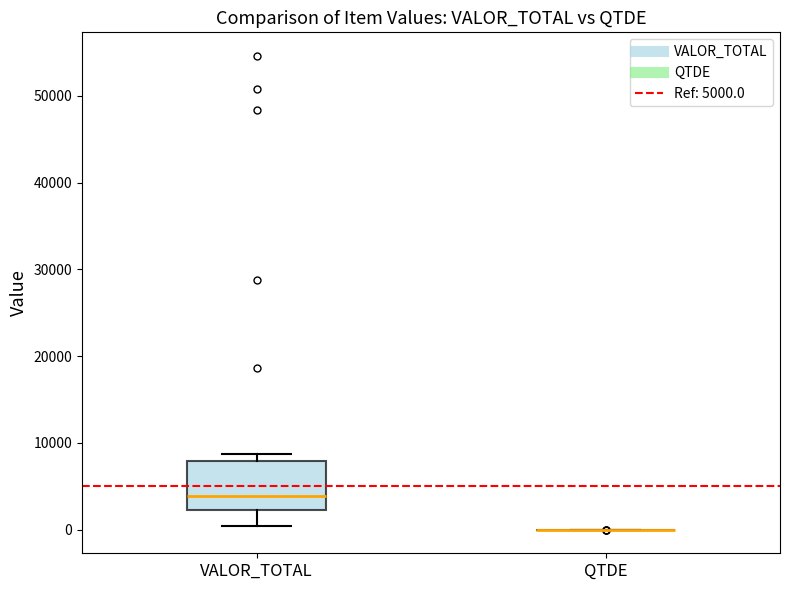

Reading left to right, read every box against the y-axis: the position of its median line, the range the box covers, and the ends of its whiskers. The values are not printed on the chart, so give them approximately, as read against the axis.

VALOR_TOTAL: median 4000, box 2000 to 8000, whiskers 0 to 9000
QTDE: box collapsed to a line at 0, whiskers 0 to 0